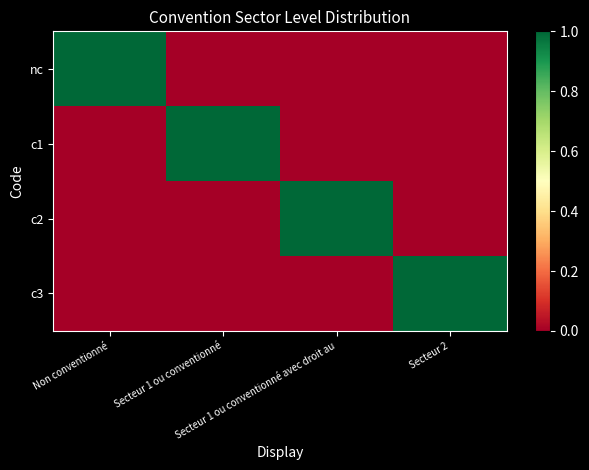

At how many categories does at least one series exceed 0?

4